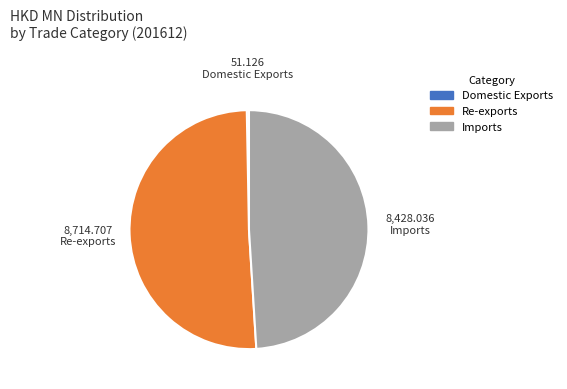

Rank the categories by value from lowest to highest.

Domestic Exports, Imports, Re-exports